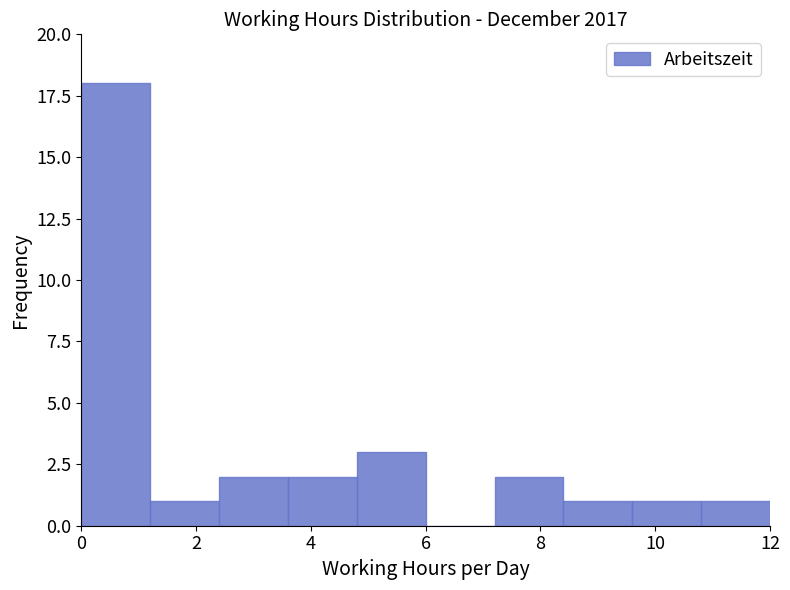

Reading left to right, list every bar in this chart as the range it spans on the x-axis followed by its height. The values are not printed on the chart, so give them approximately, as read against the axis.

0.0 to 1.2: 18
1.2 to 2.4: 1
2.4 to 3.6: 2
3.6 to 4.8: 2
4.8 to 6.0: 3
6.0 to 7.2: 0
7.2 to 8.4: 2
8.4 to 9.6: 1
9.6 to 10.8: 1
10.8 to 12.0: 1